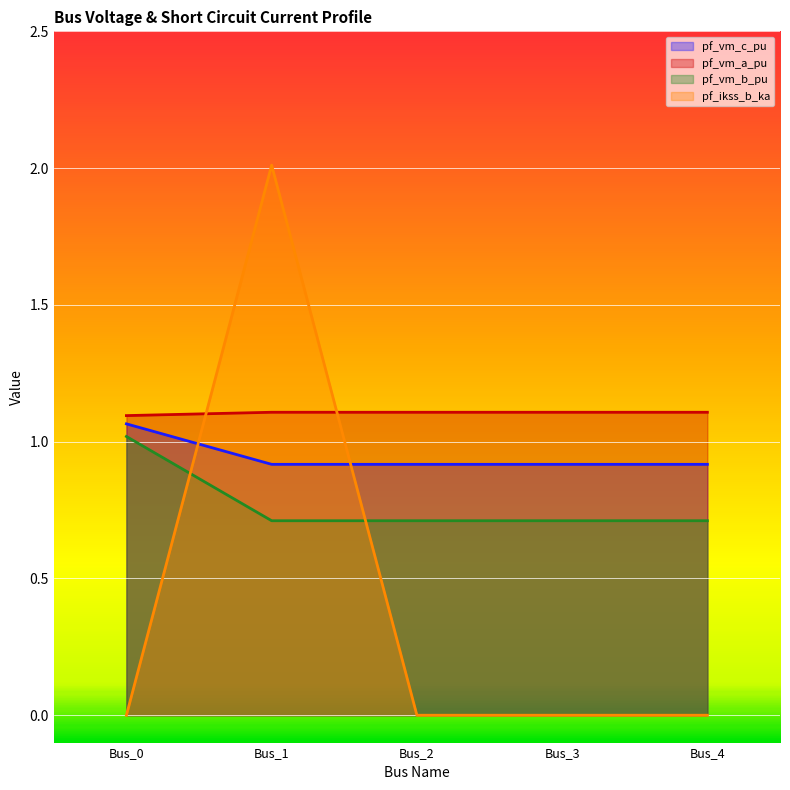

In pf_ikss_b_ka, how many points are higher than both neighbors (excluding endpoints)?

1